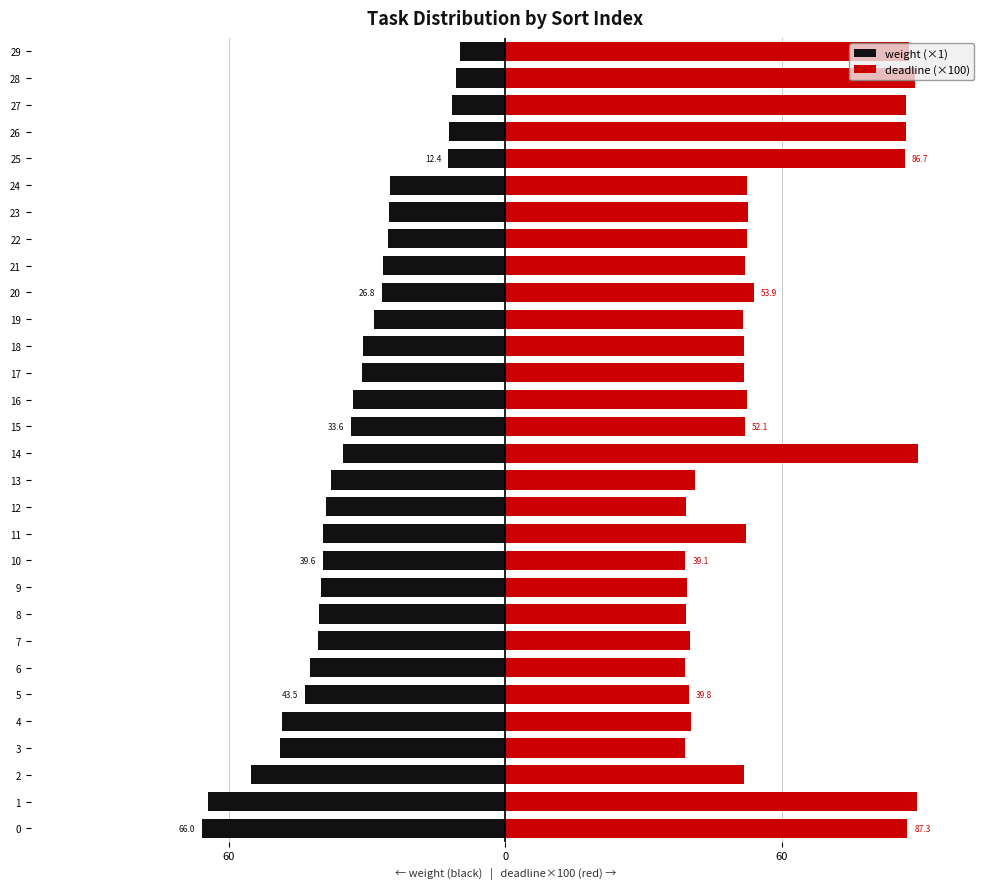

What is the sum of the weight (×1) values at 20 and 24?

-51.8